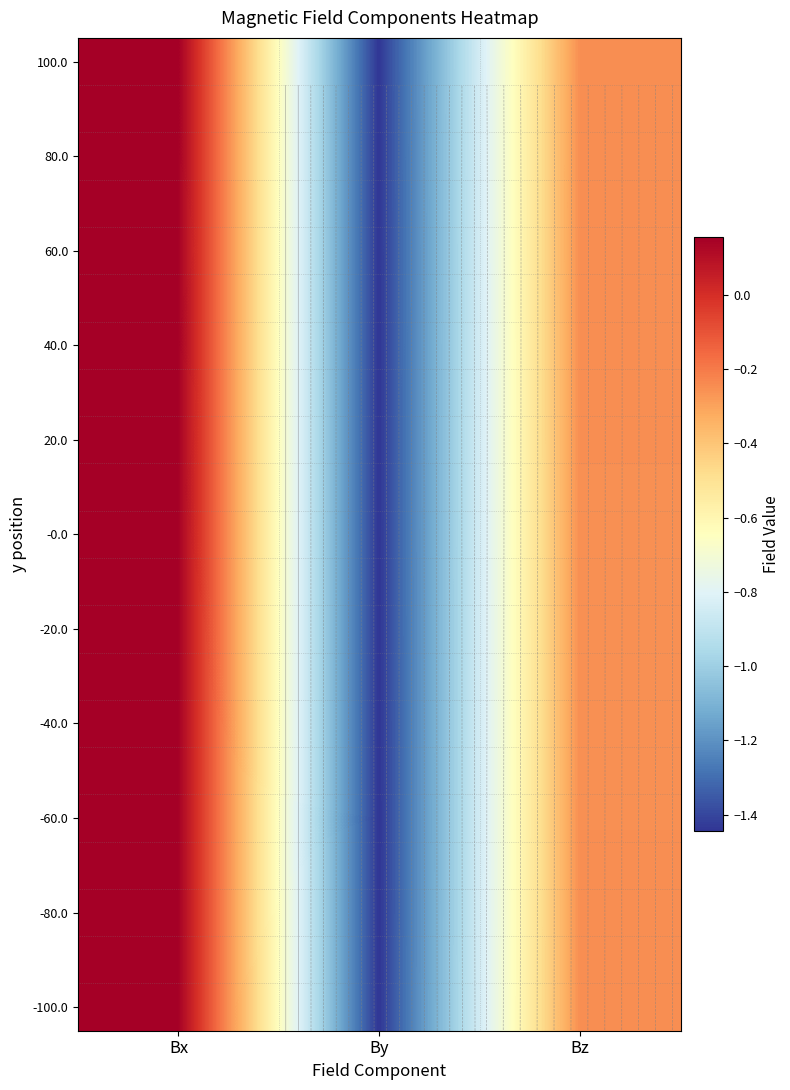

What is the total value across all series at Bz?

-5.3